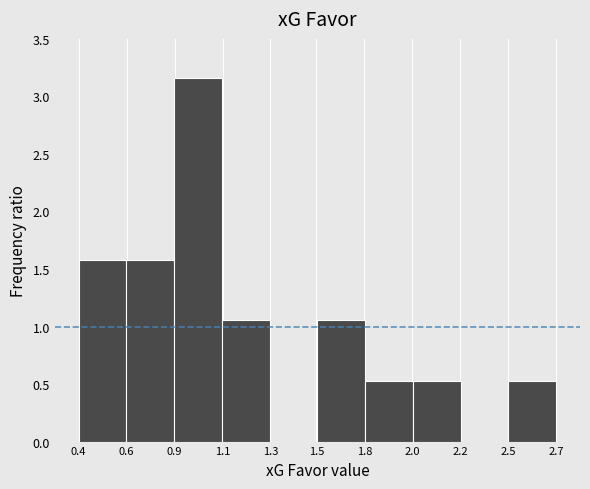

Approximately how many times larger is the value at 2.7 compared to 0.4?

0.3